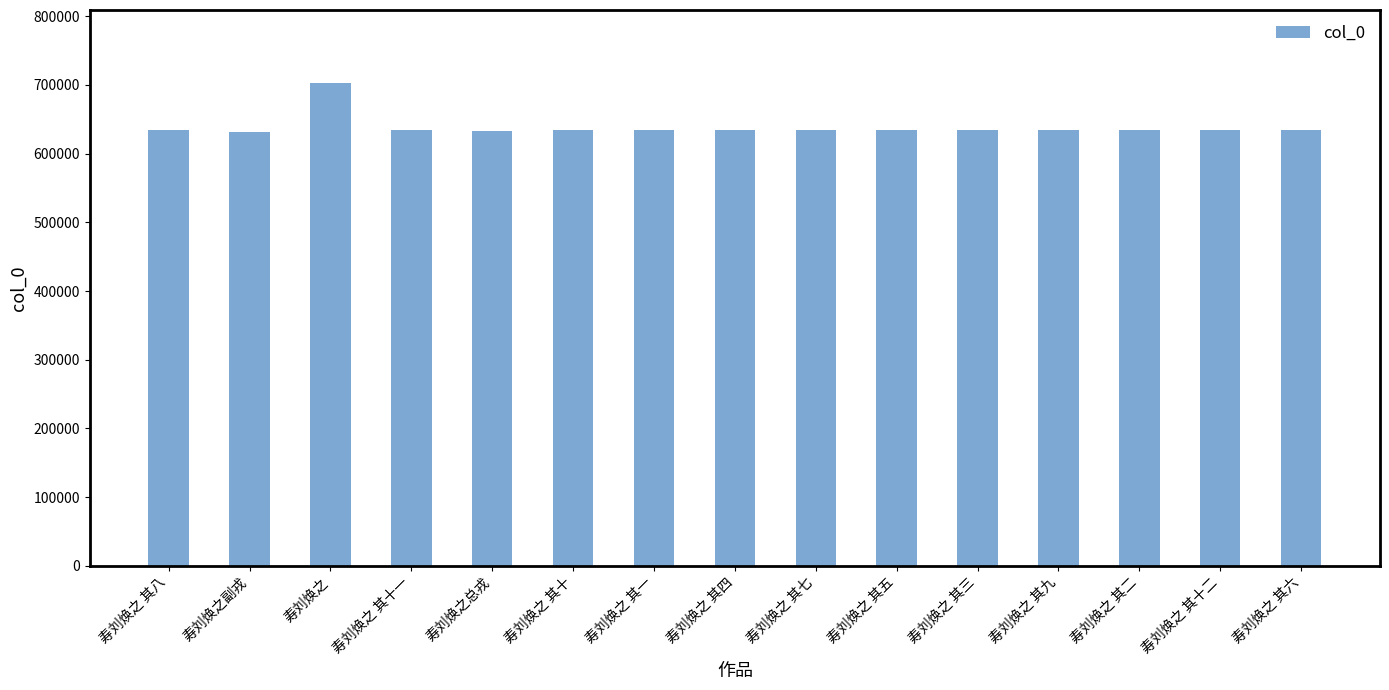

What is the difference between the maximum and minimum values?

72278